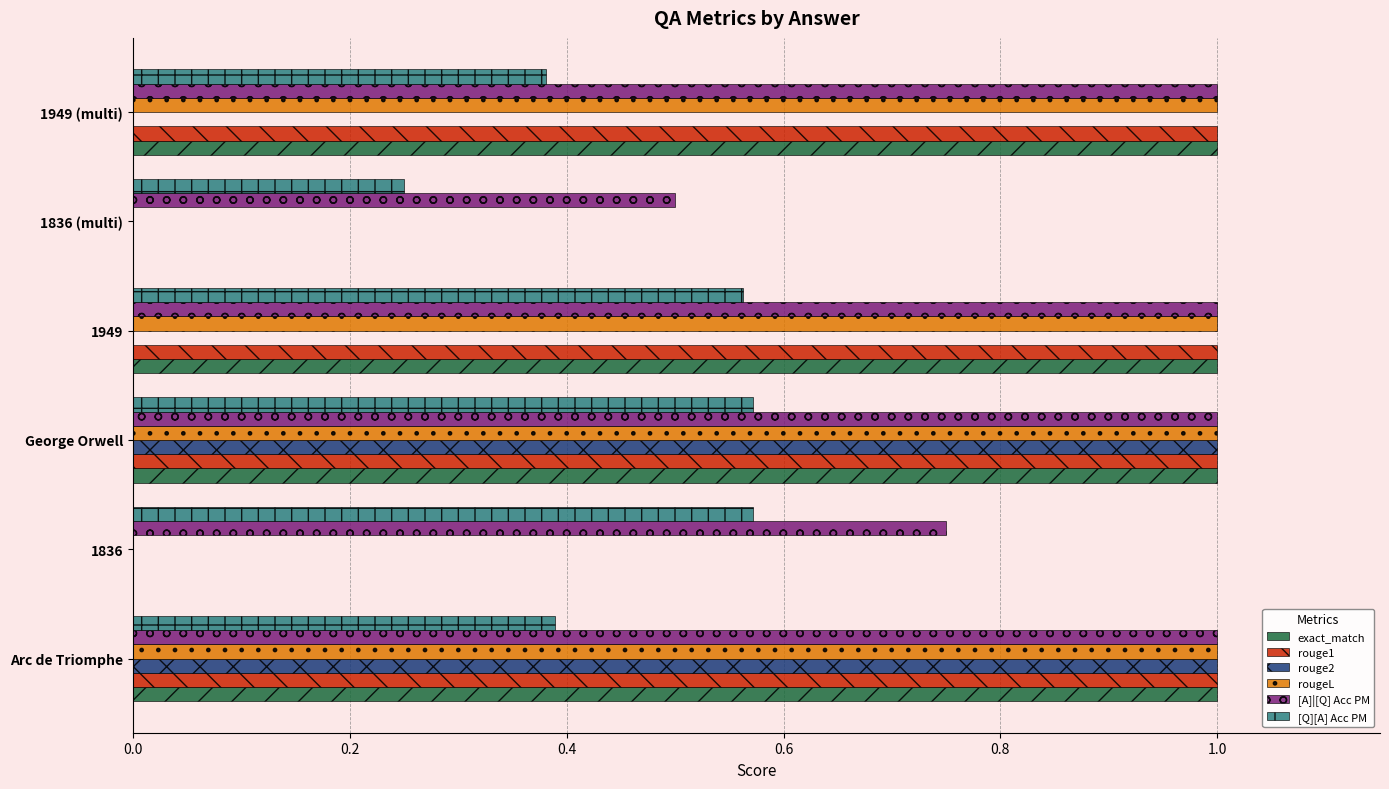

What is the average value of the [Q][A] Acc PM series?

0.5